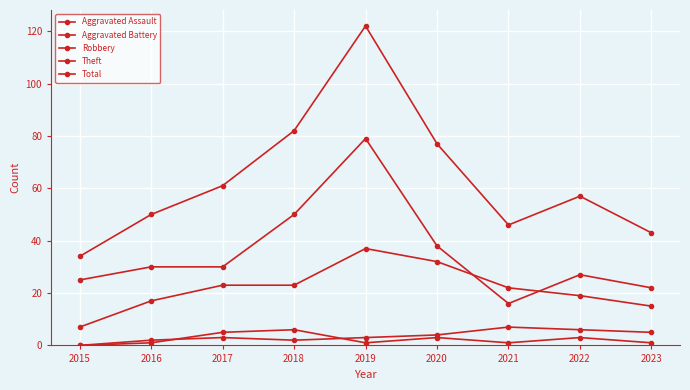

What is the average value of the Robbery series?

22